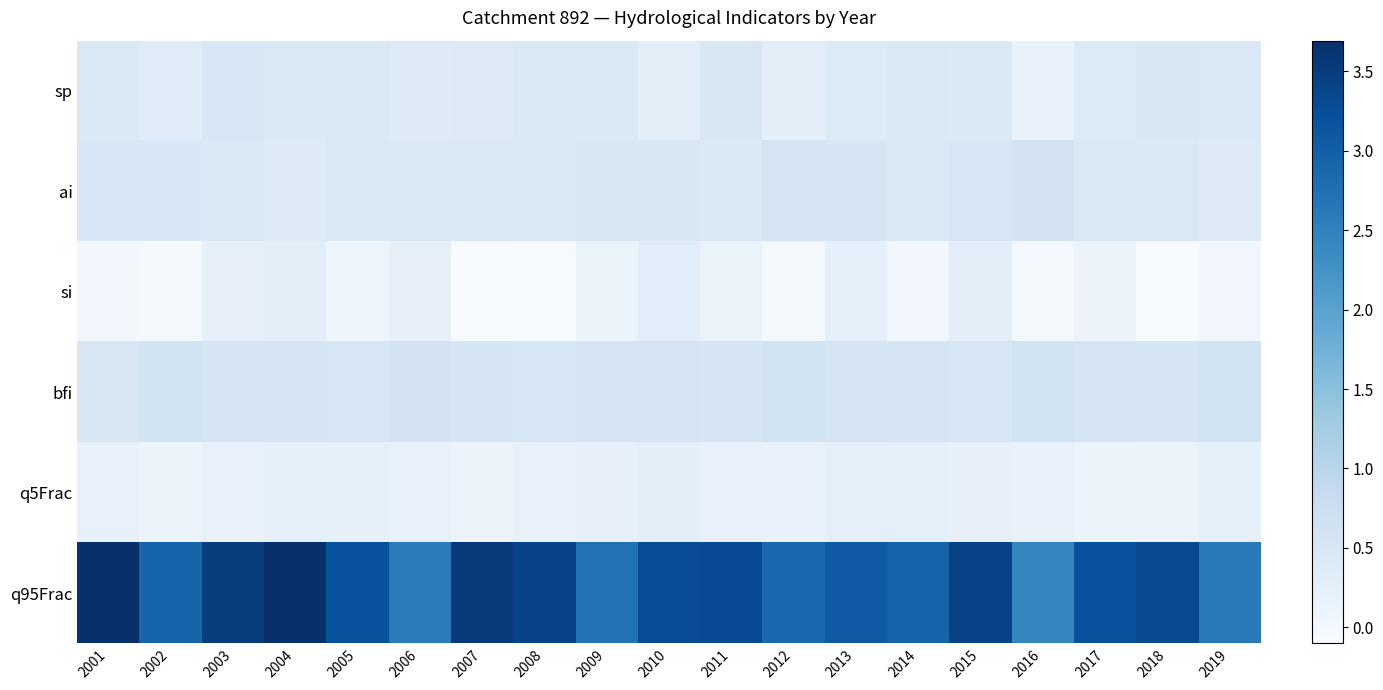

What is the maximum value shown in the chart?

3.7